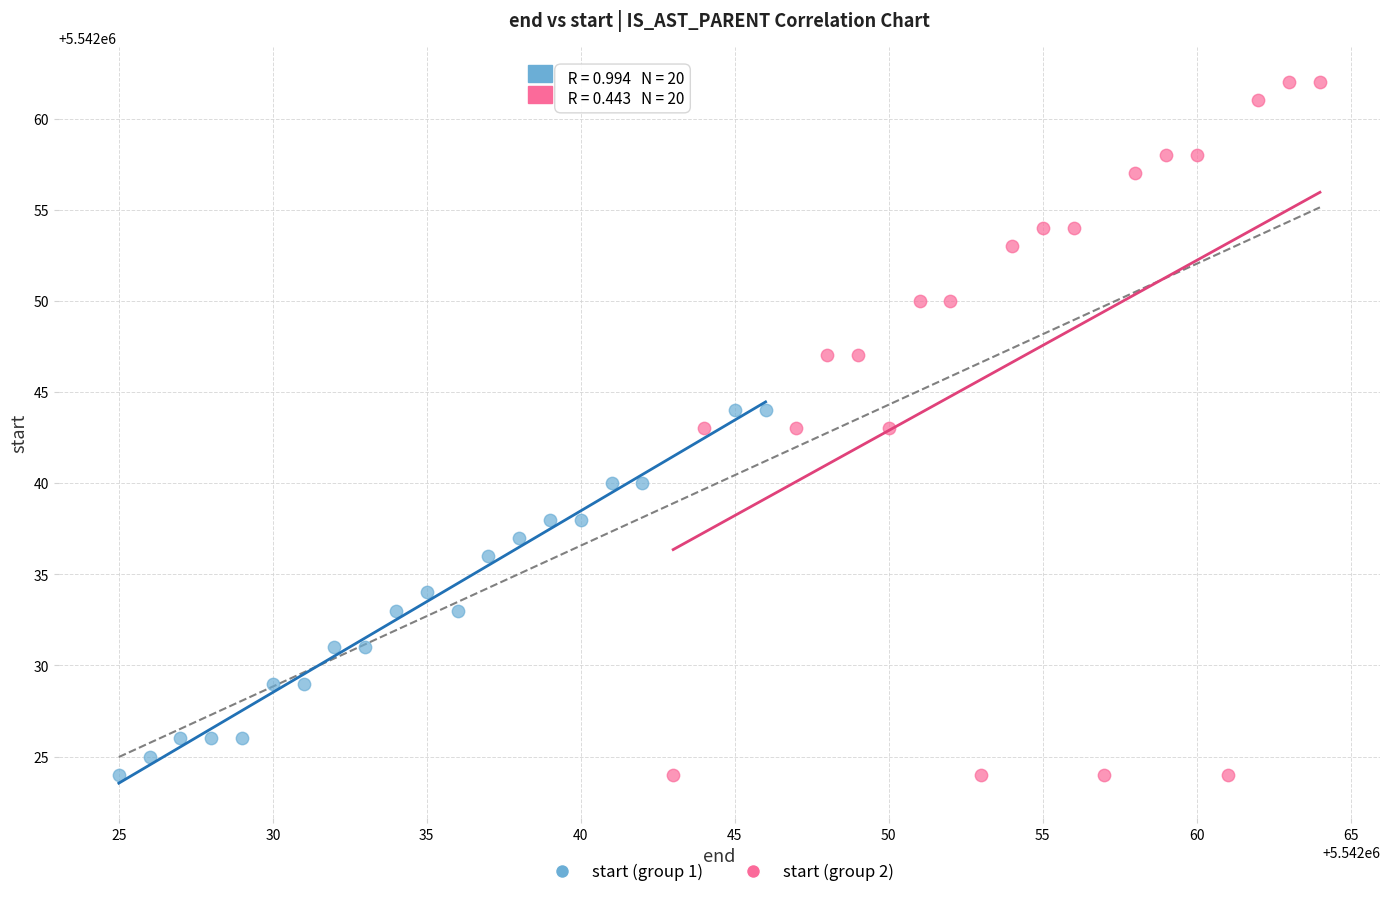

Which series has the largest Y range (max minus min)?

start (group 2)